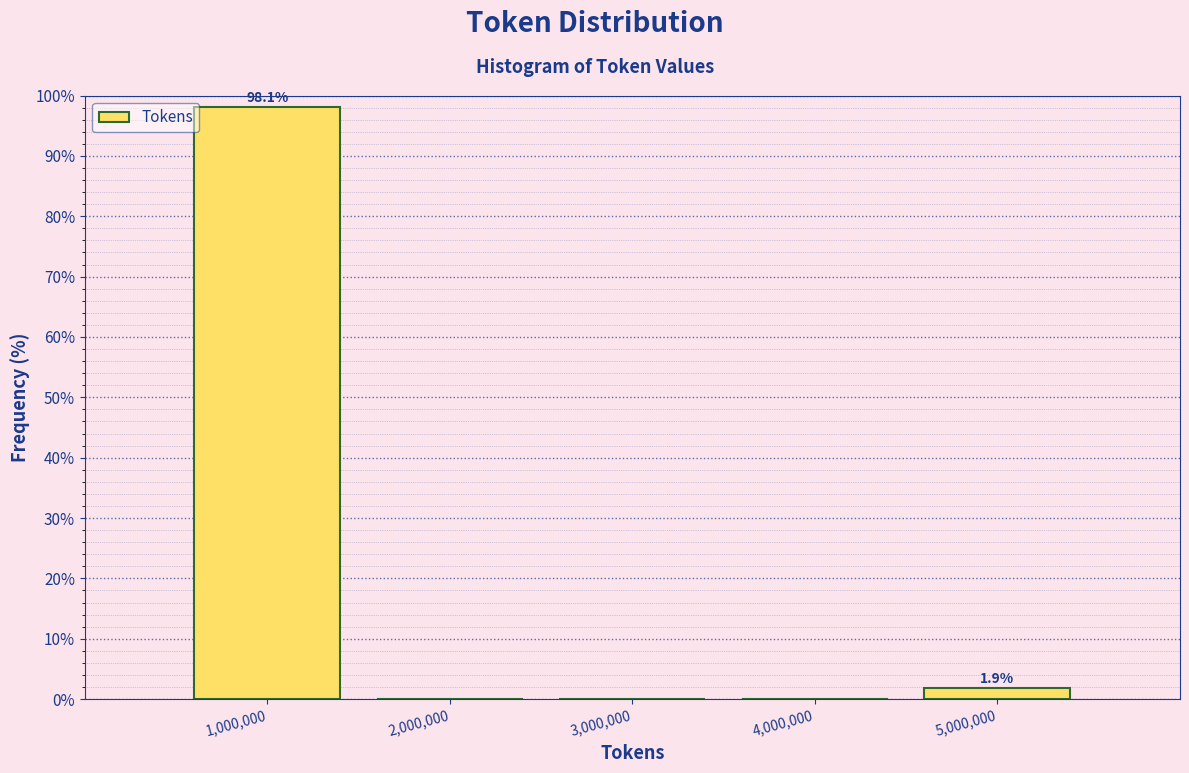

Which range on the x-axis has the tallest bar?

500000 to 1500000